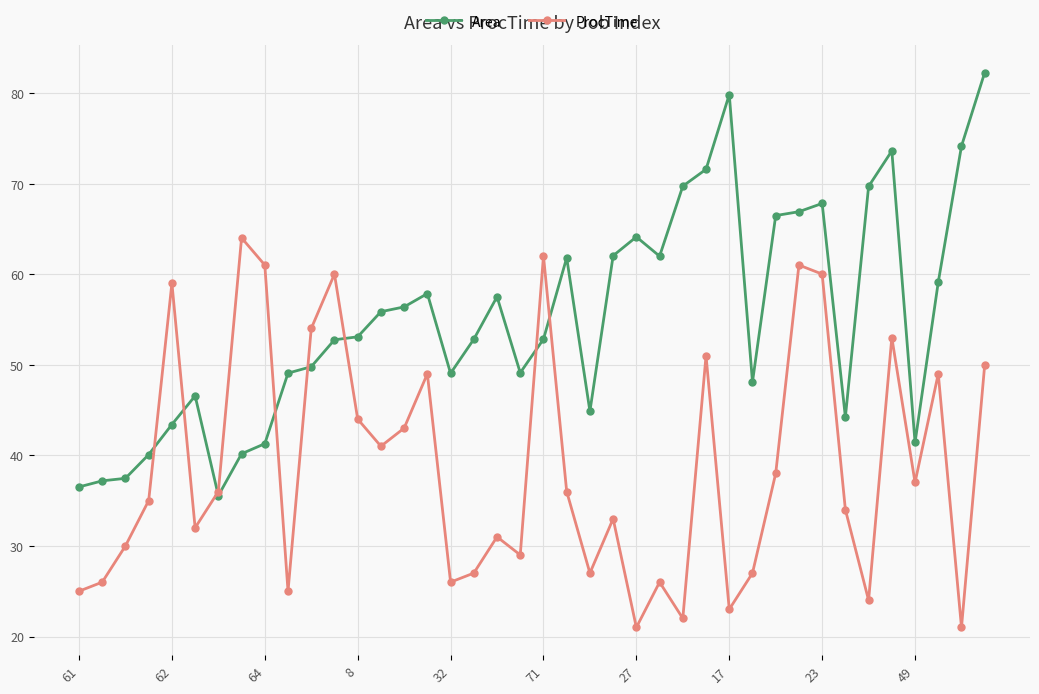

Which series has the largest total across all categories?

Area